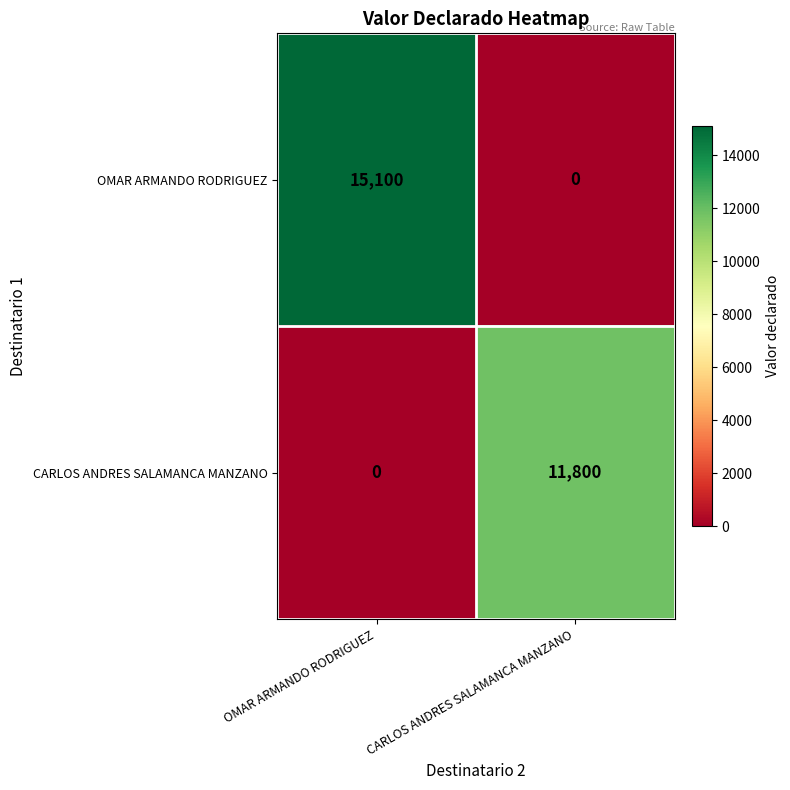

Between OMAR ARMANDO RODRIGUEZ and CARLOS ANDRES SALAMANCA MANZANO, which series saw the biggest shift?

OMAR ARMANDO RODRIGUEZ